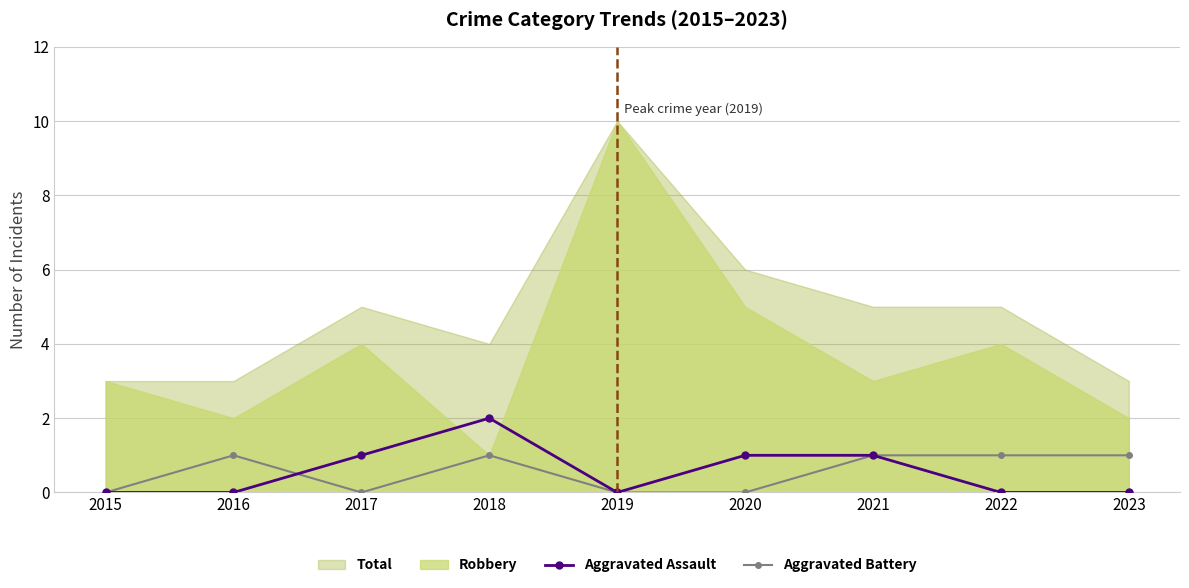

What is the value of the Aggravated Battery point at the 9th from the left?

1